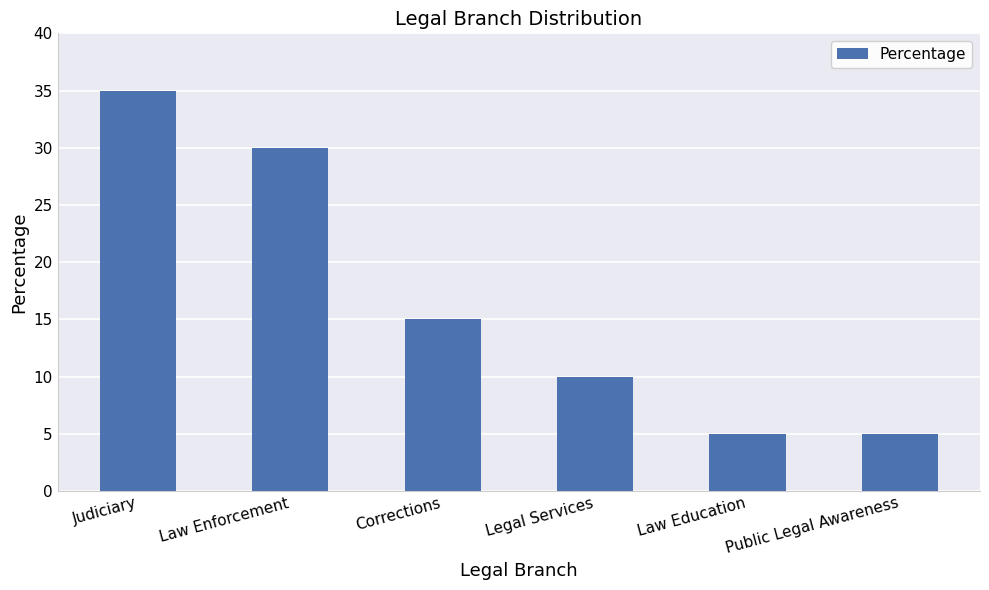

Where is the data nearest to the value 20?

Corrections